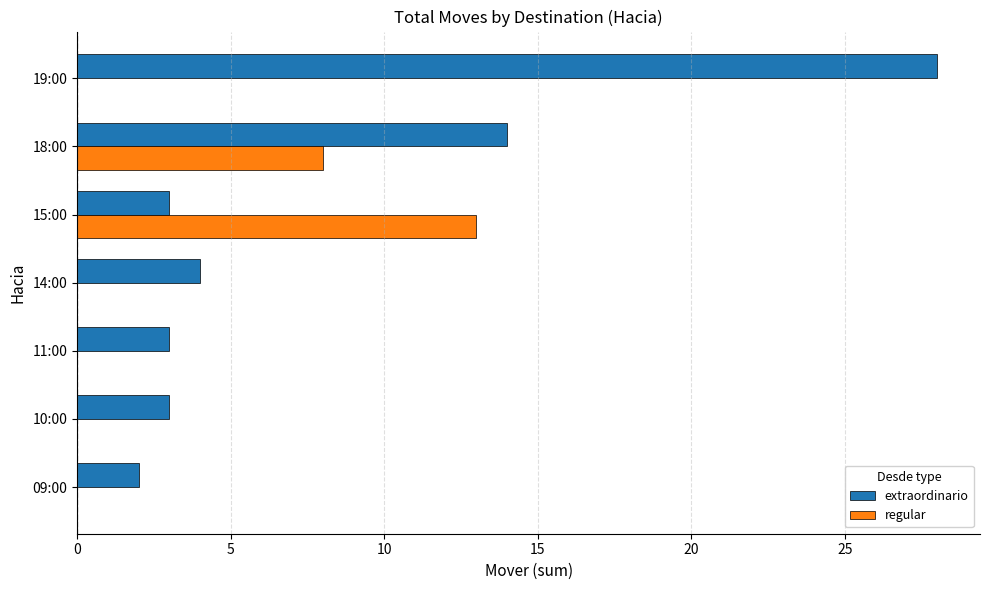

At which label does regular reach its peak?

15:00